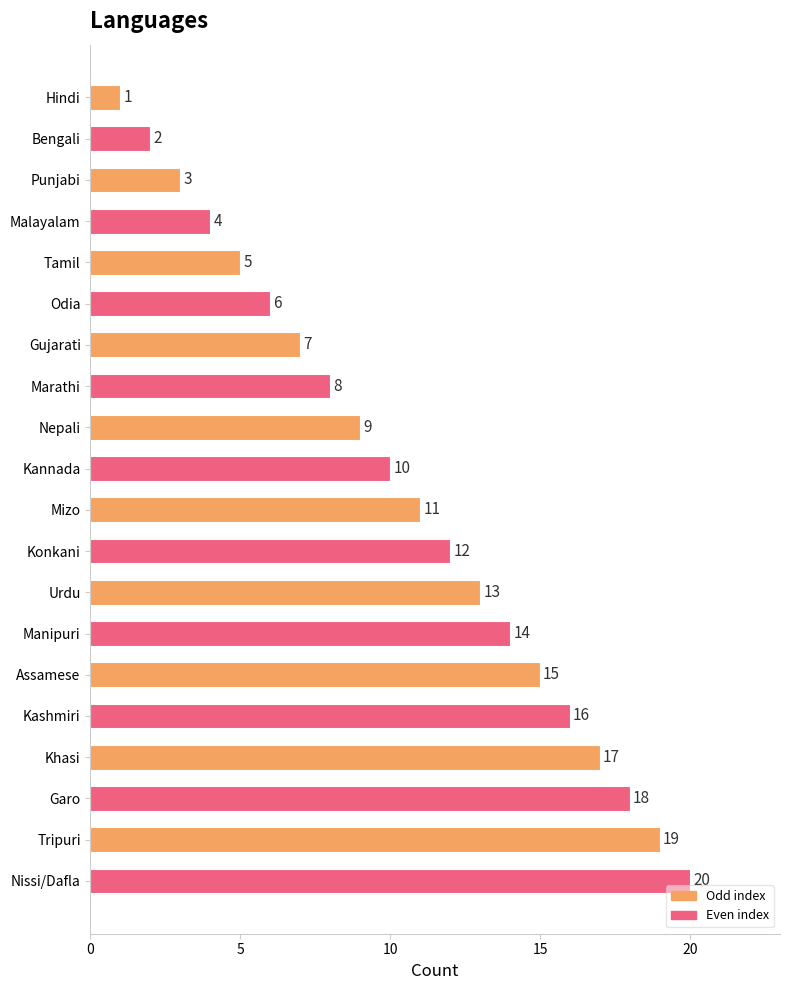

What value does the data have at Kashmiri?

16